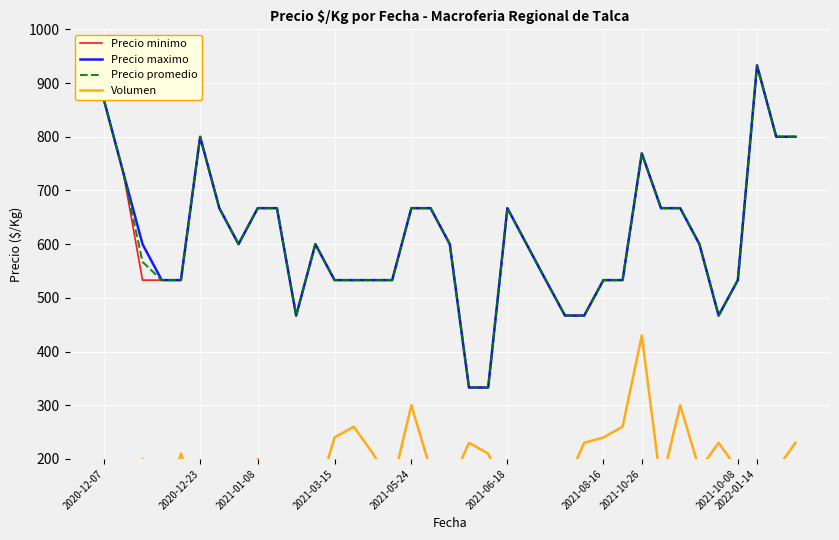

Rank the series by their maximum value, from highest to lowest.

Precio minimo, Precio maximo, Precio promedio, Volumen